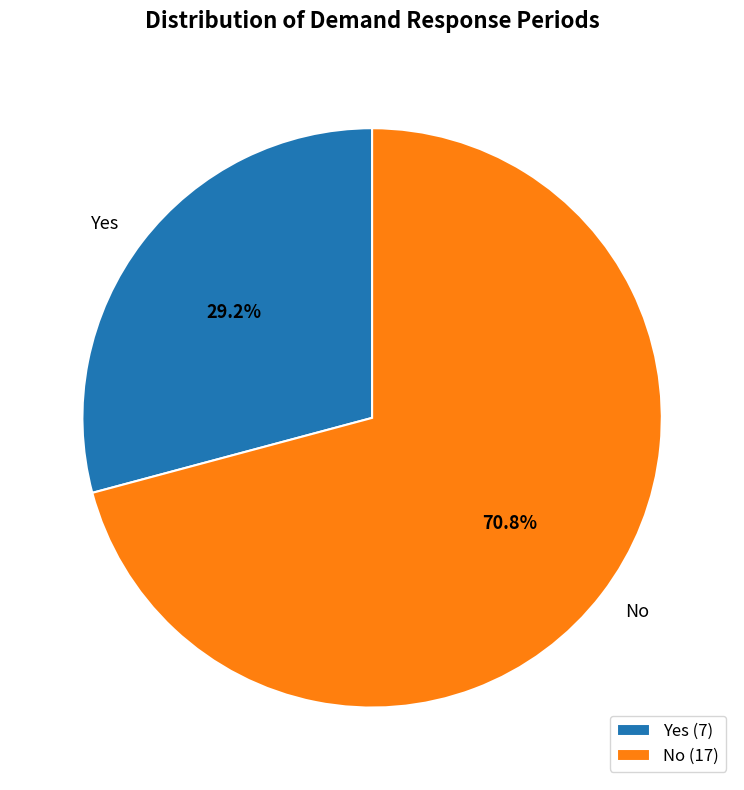

What is the ratio of the value at No to the value at Yes?

2.4